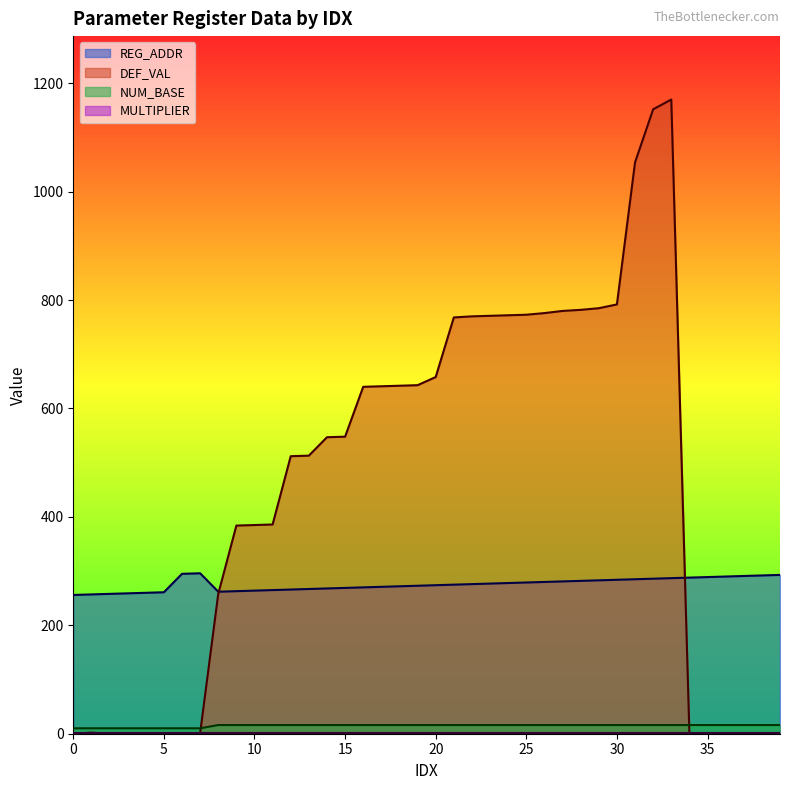

Does the chart display data point markers on the line(s)?

No